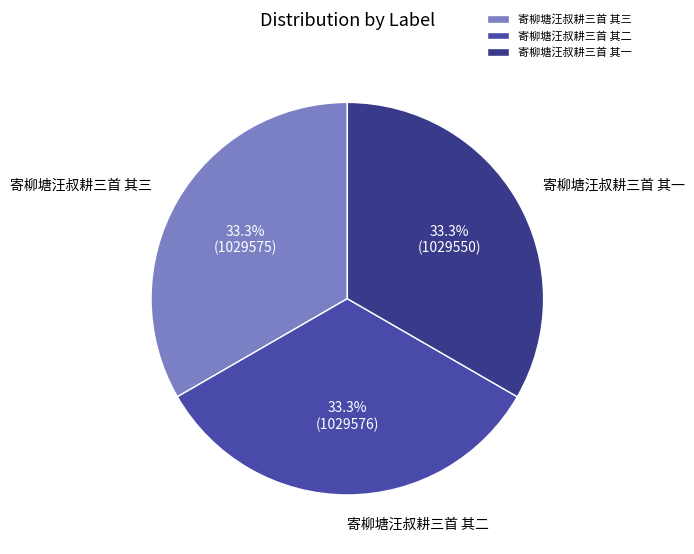

True or false: 寄柳塘汪叔耕三首 其三 accounts for 33% of the total.

True